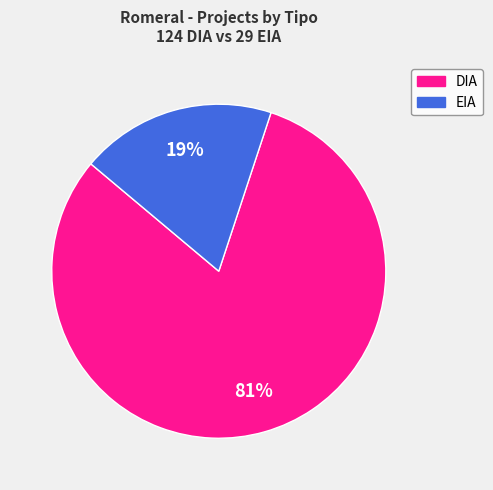

Which category has the smallest portion of the pie?

EIA